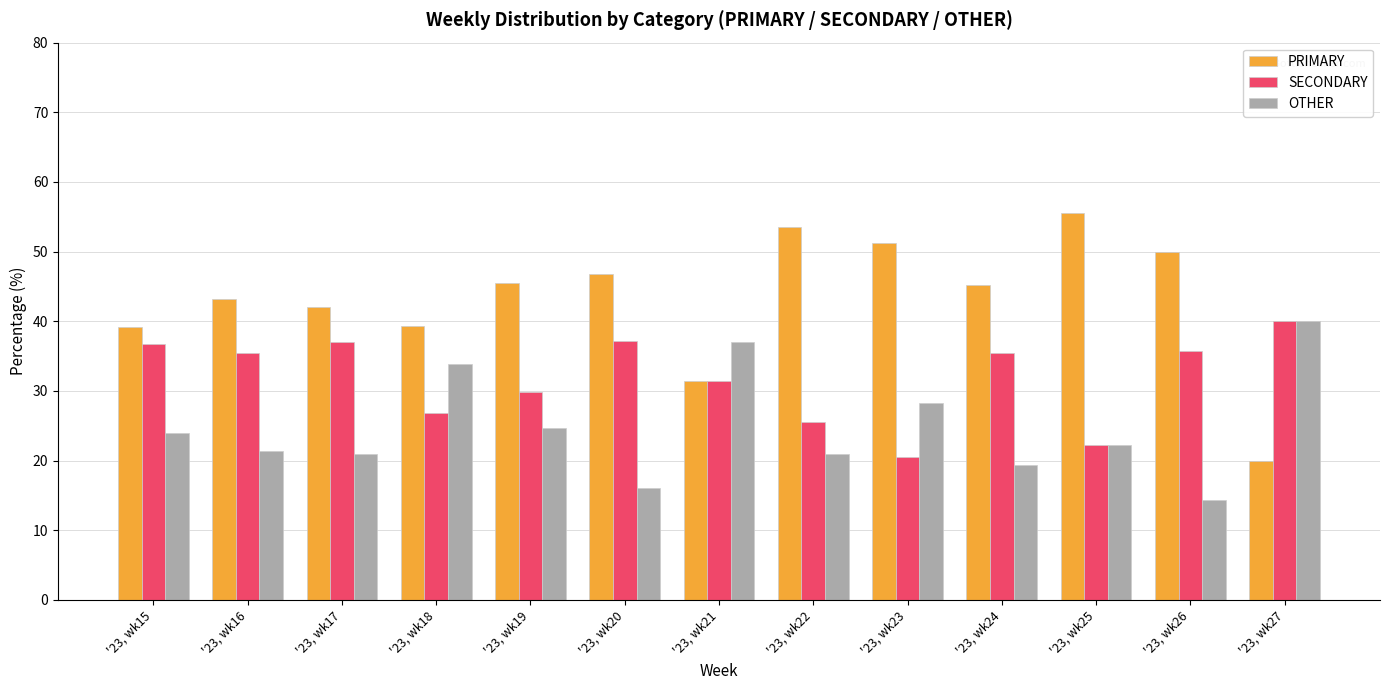

At which label does OTHER first exceed 22?

'23, wk15